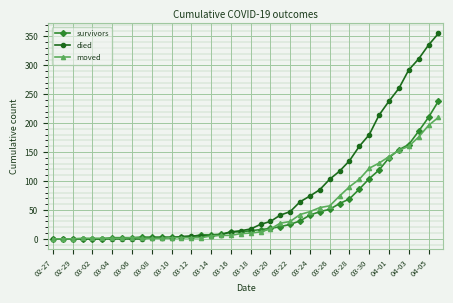

At how many categories does at least one series exceed 224?

6